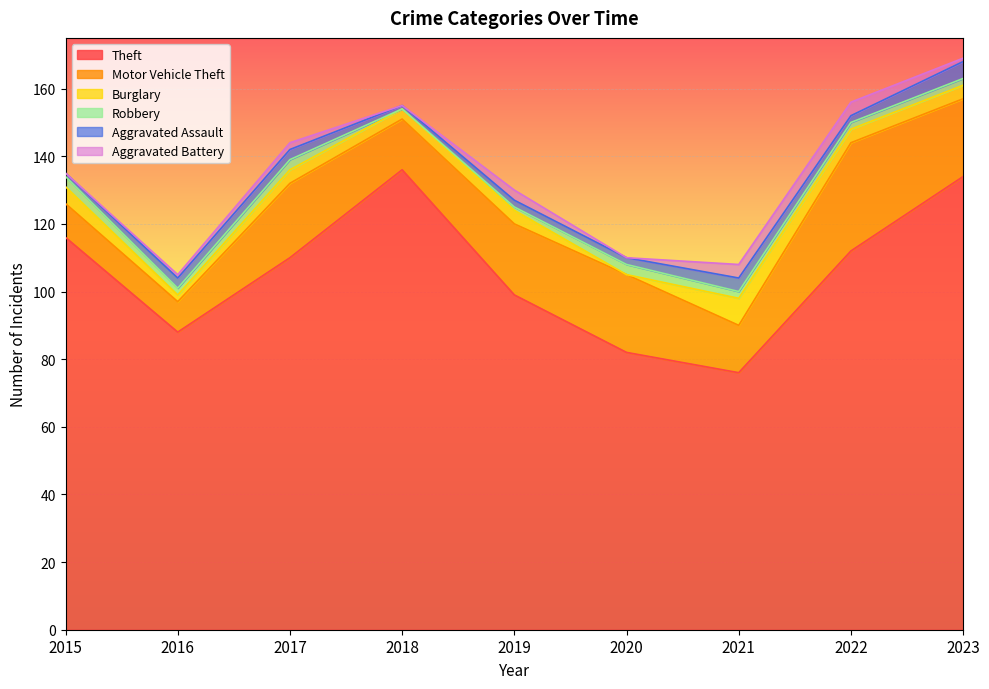

What is the value of the Aggravated Assault point at the 7th from the left?

4